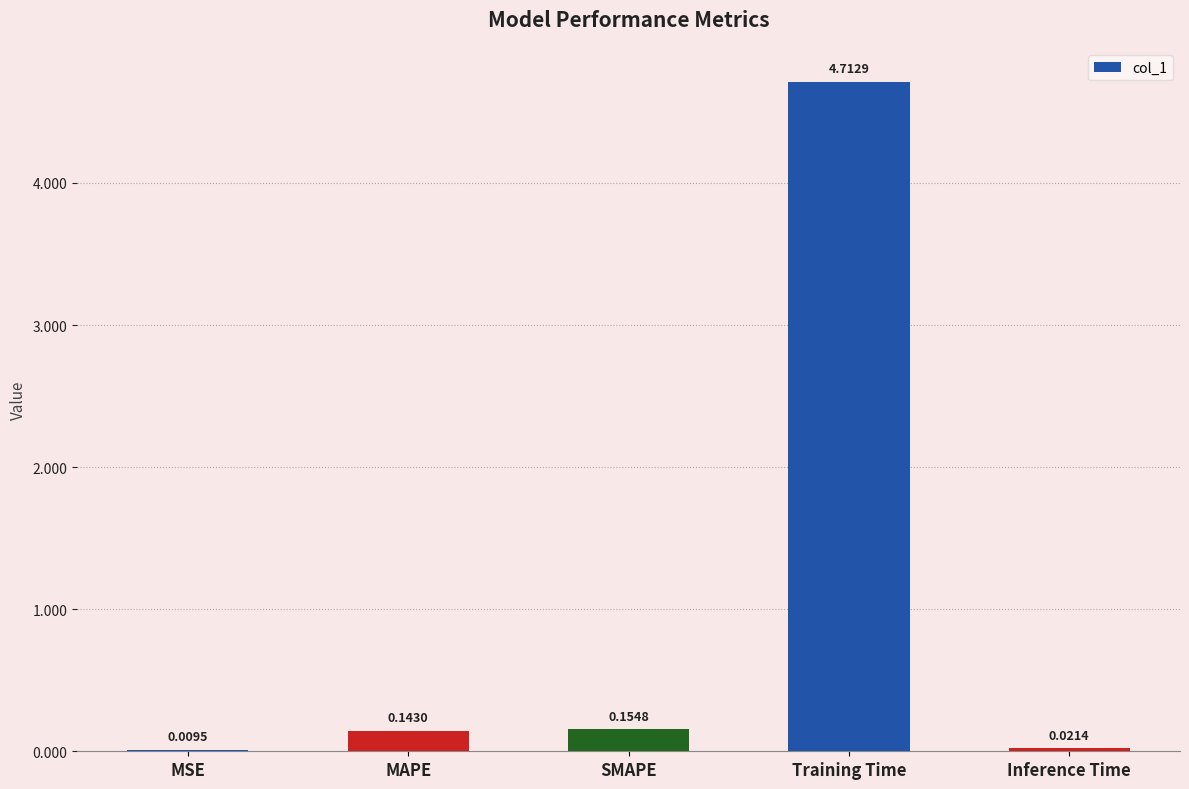

Which has a higher value, MAPE or Training Time?

Training Time